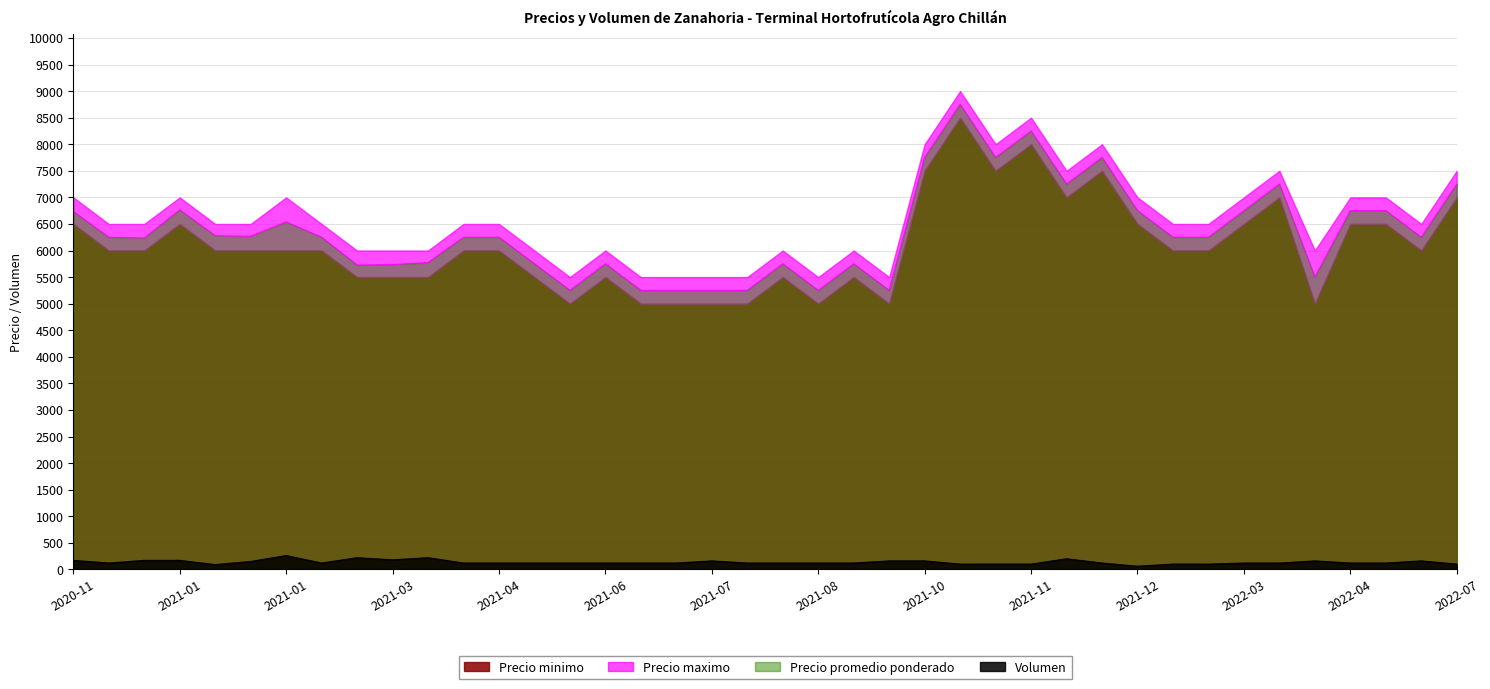

What value does the Precio minimo series have at 2021-07-21, to the nearest 10?

5000